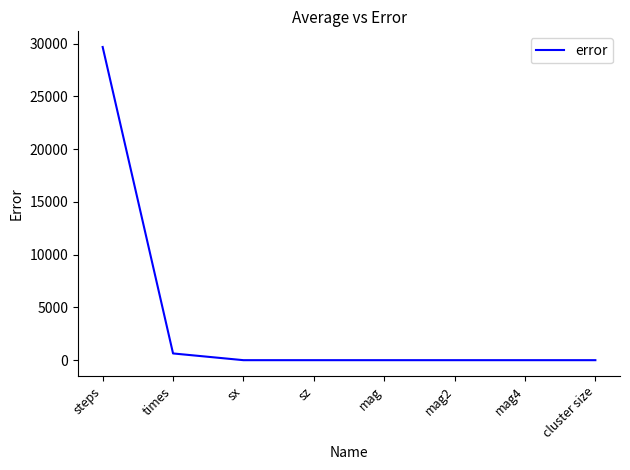

Reading left to right, transcribe all the data shown in this chart.

steps=29680.2	times=637.7	sx=0.0	sz=0.0	mag=0.0	mag2=0.0	mag4=0.0	cluster size=0.0